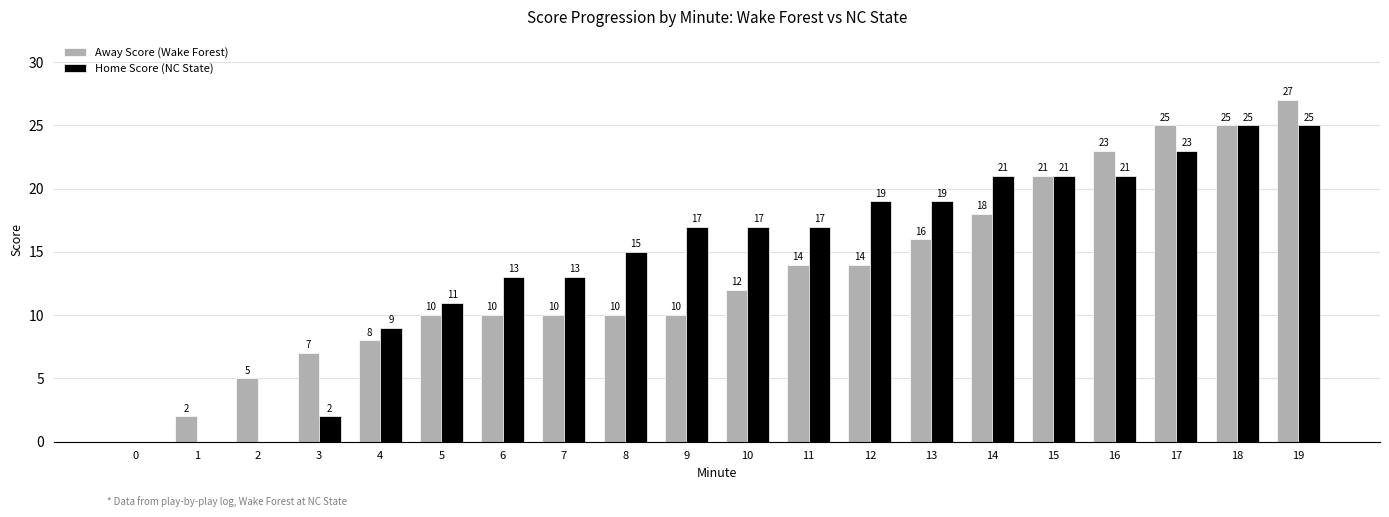

What is the average value of the Home Score (NC State) series?

14